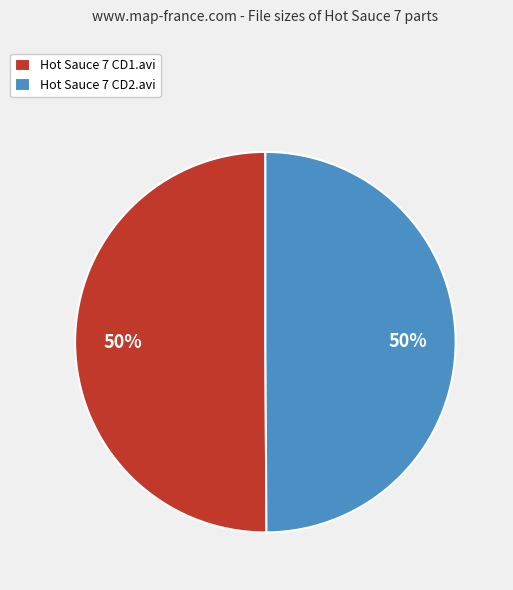

Approximately how many times larger is the value at Hot Sauce 7 CD2.avi compared to Hot Sauce 7 CD1.avi?

1.0